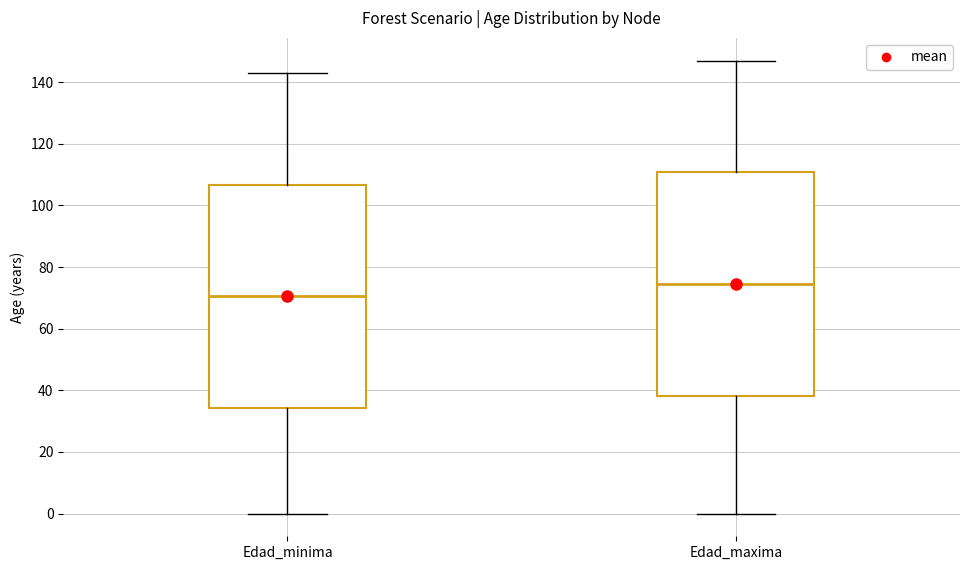

Which box has the lowest median line?

Edad_minima